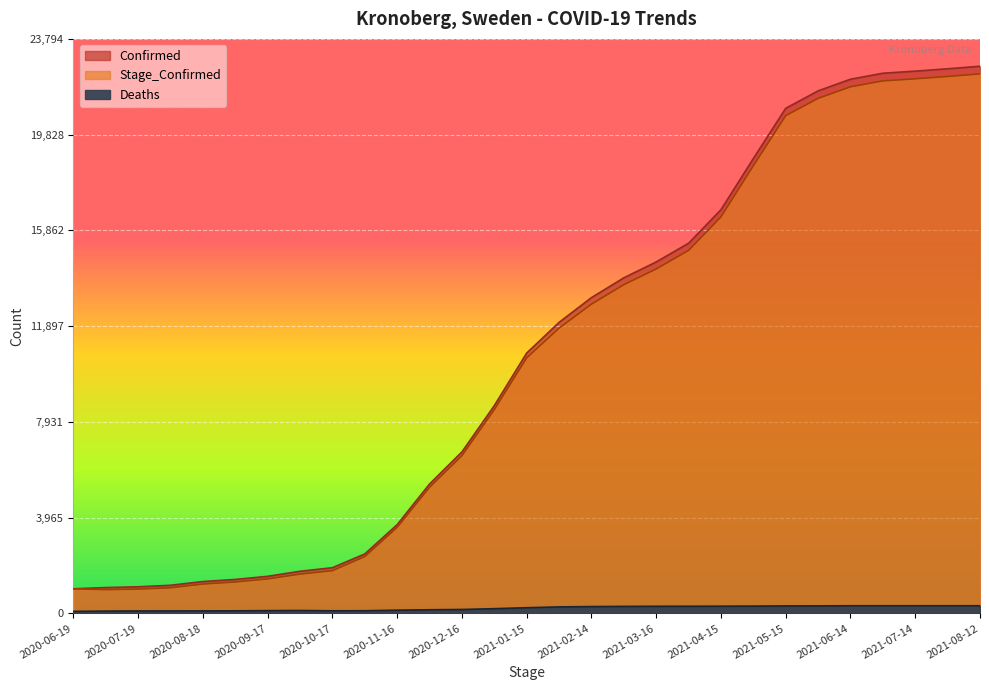

Read the Confirmed value at 2020-12-31, to the nearest 10.

8610